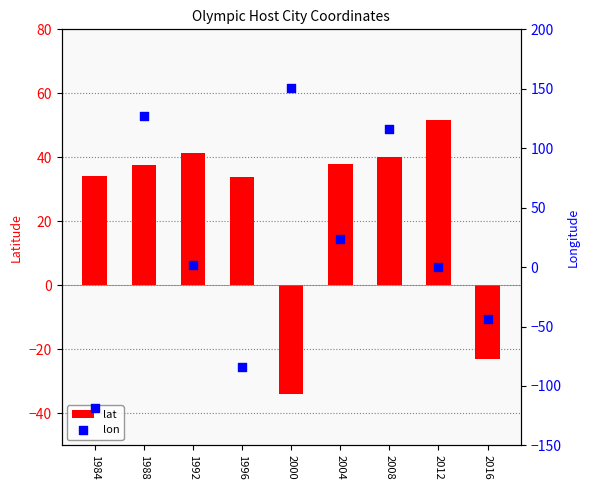

What is the total value across all series at 2012?

51.5